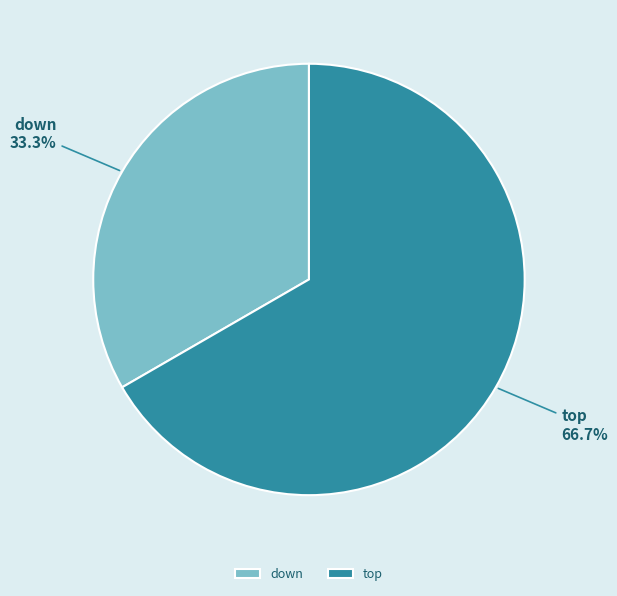

What is the smallest slice in the pie chart?

down